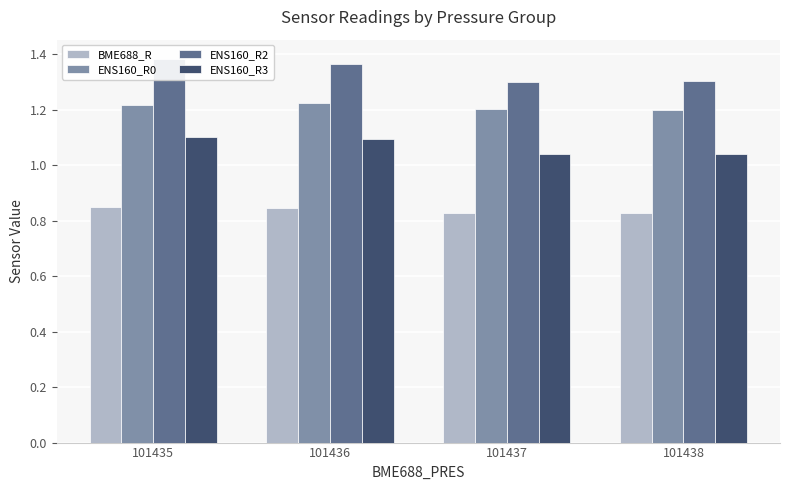

The BME688_R series shows 0.8 at 101436. True or false?

True